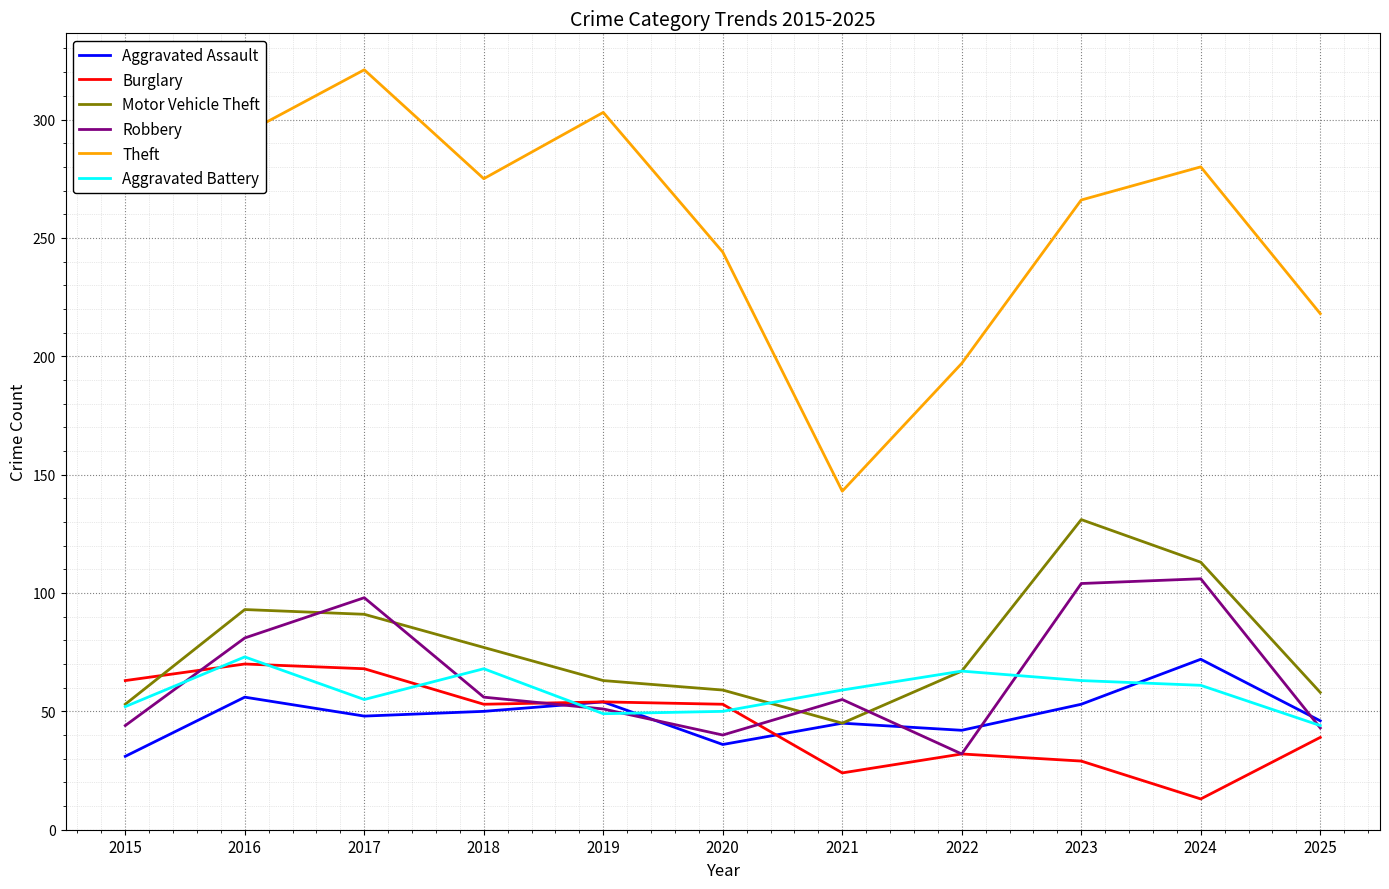

Which series has the largest total across all categories?

Theft